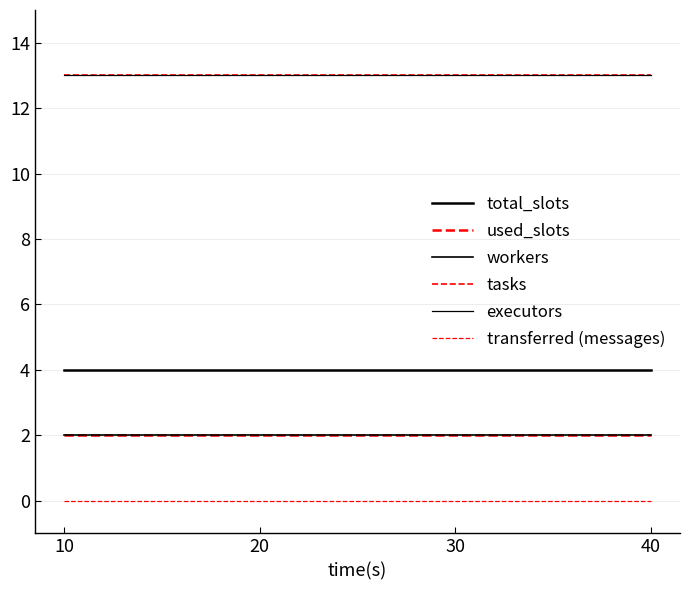

Rank the categories by transferred (messages) value from lowest to highest.

10, 20, 30, 40